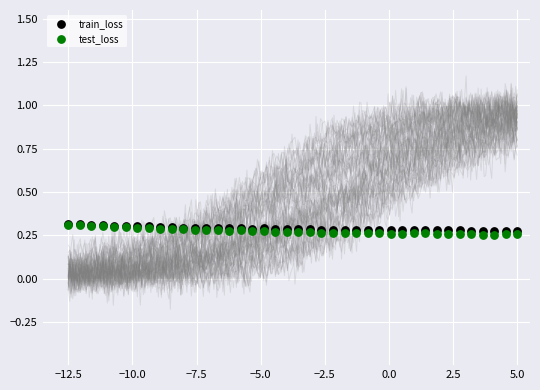

What are all the series names shown in the legend?

train_loss, test_loss